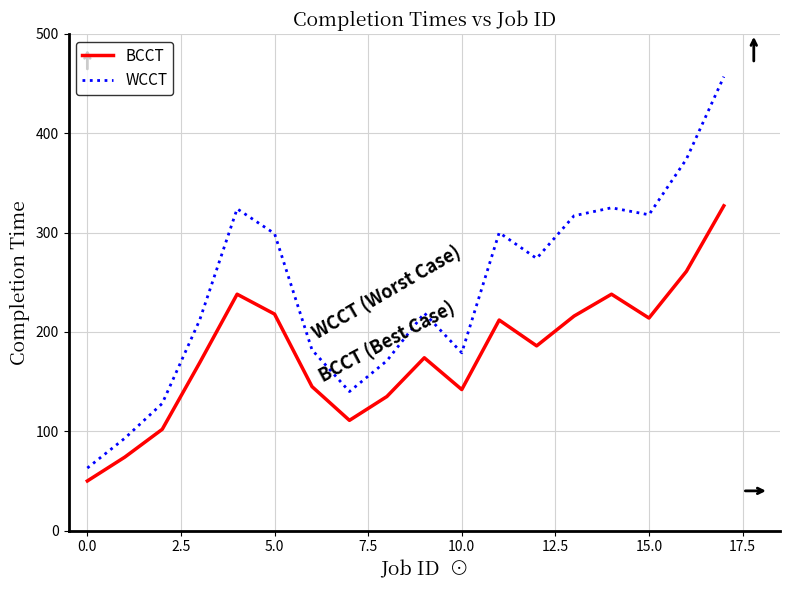

Which series has the largest range (max minus min)?

WCCT